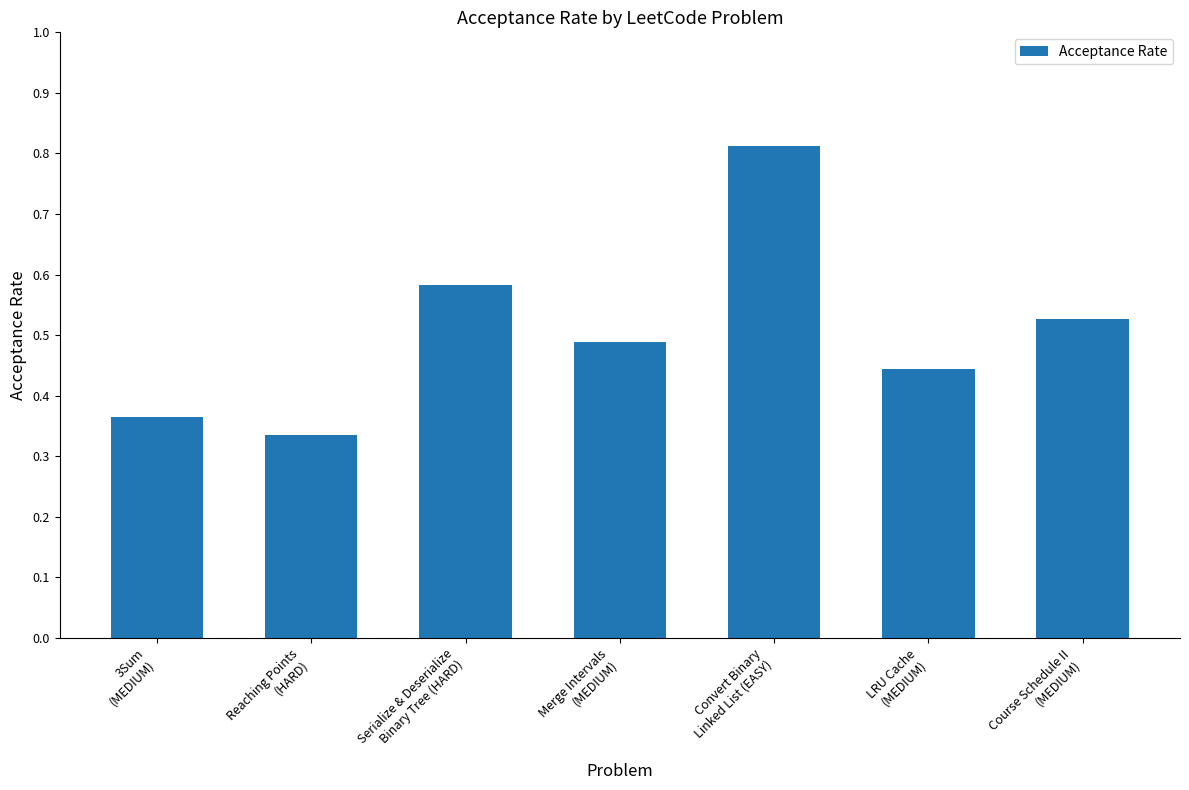

How many values are between 0 and 1?

7